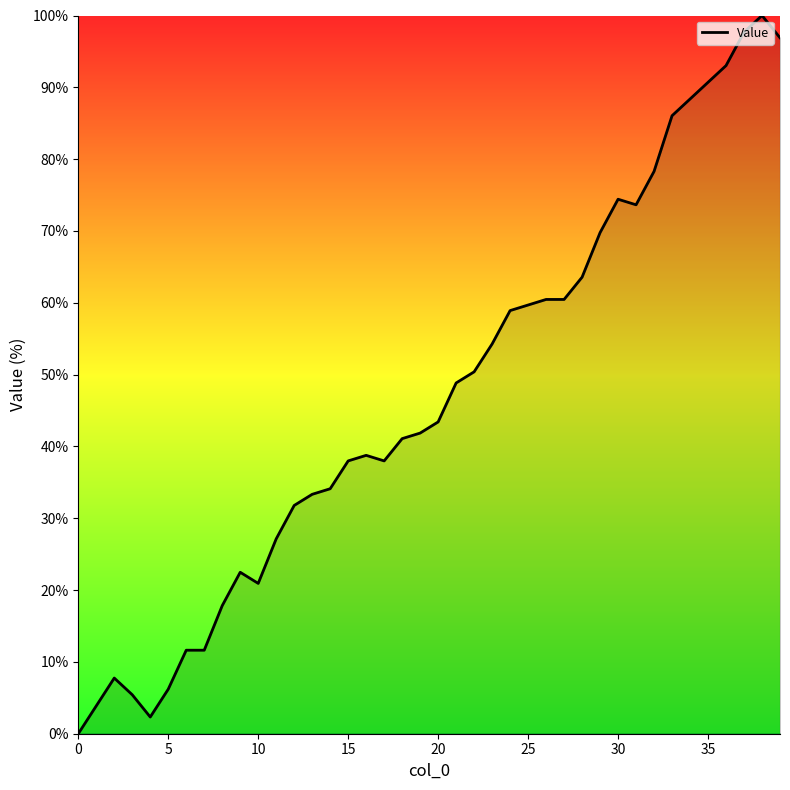

Reading left to right, what are all the values shown in this chart?

0.0	3.9	7.8	5.4	2.3	6.2	11.6	11.6	17.8	22.5	20.9	27.1	31.8	33.3	34.1	38.0	38.8	38.0	41.1	41.9	43.4	48.8	50.4	54.3	58.9	59.7	60.5	60.5	63.6	69.8	74.4	73.6	78.3	86.0	88.4	90.7	93.0	97.7	100.0	96.9